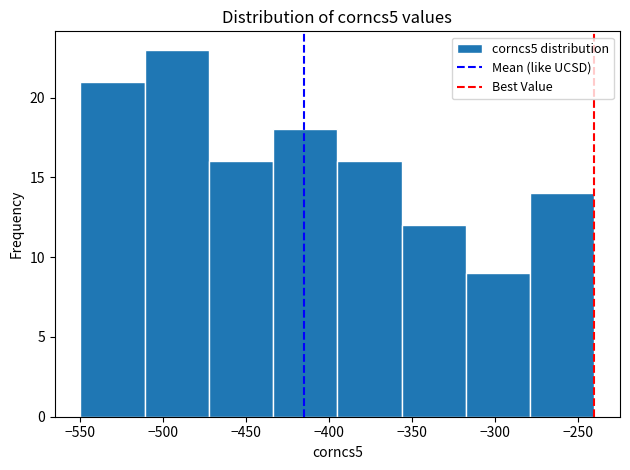

Reading left to right, list every bar in this chart as the range it spans on the x-axis followed by its height. Neither the bar edges nor the heights are printed on the chart, so give them approximately, as read against the axes.

-550 to -510: 21
-510 to -470: 23
-470 to -435: 16
-435 to -395: 18
-395 to -355: 16
-355 to -315: 12
-315 to -280: 9
-280 to -240: 14